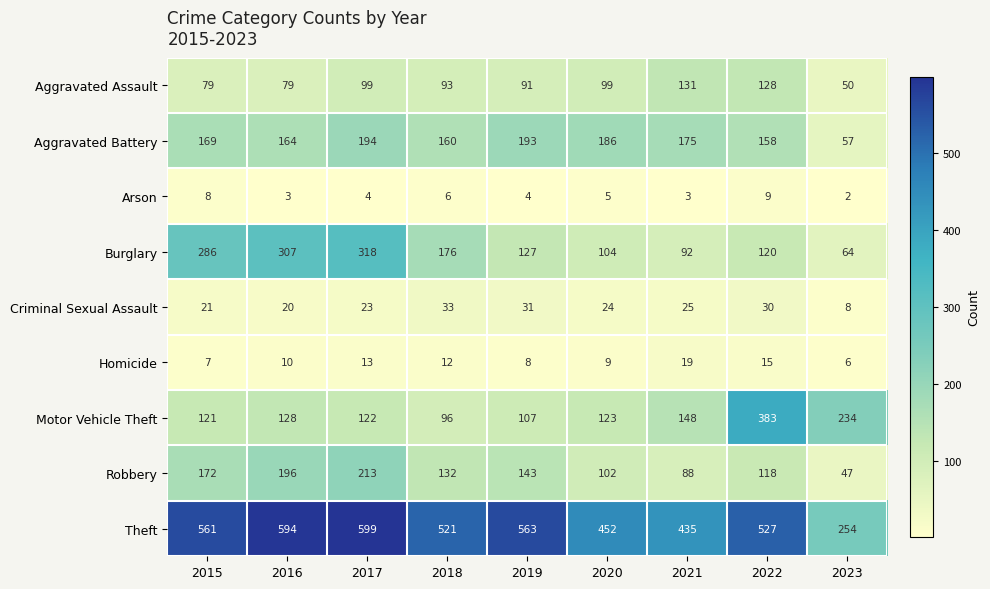

Where does the Motor Vehicle Theft series first go above 123?

2016